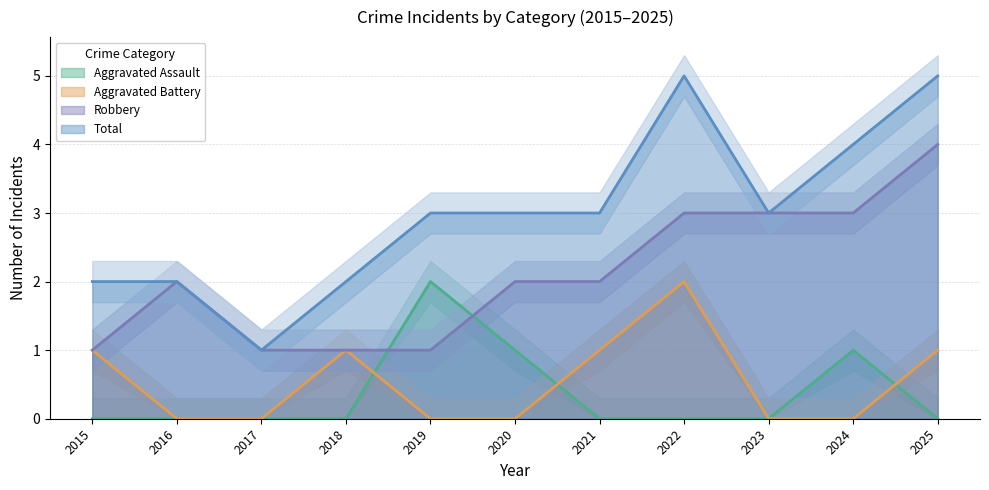

Is this an area chart (filled region under the line)?

No